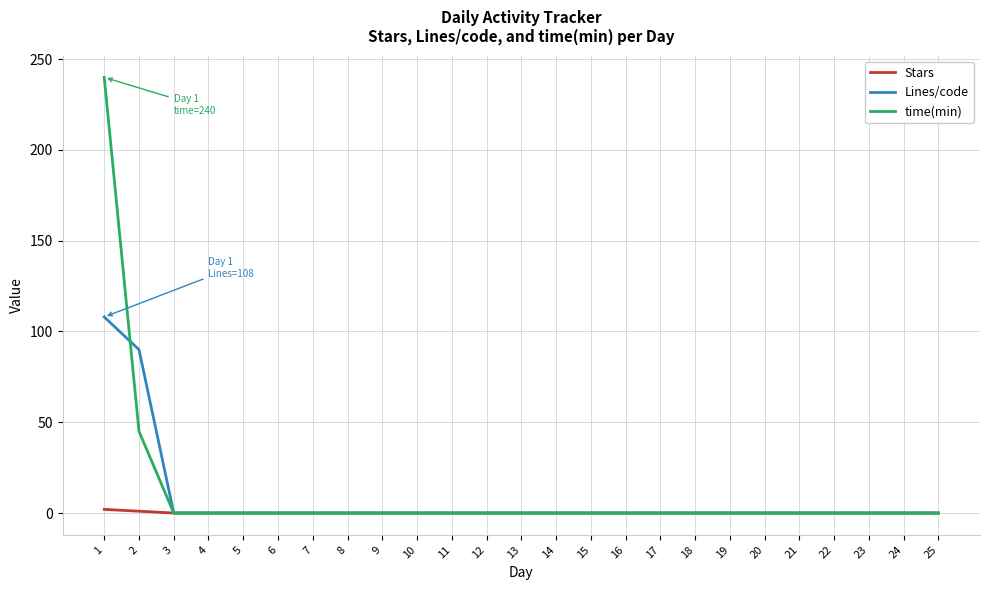

Is the value of time(min) at 21 greater than the value of Lines/code at 1?

No